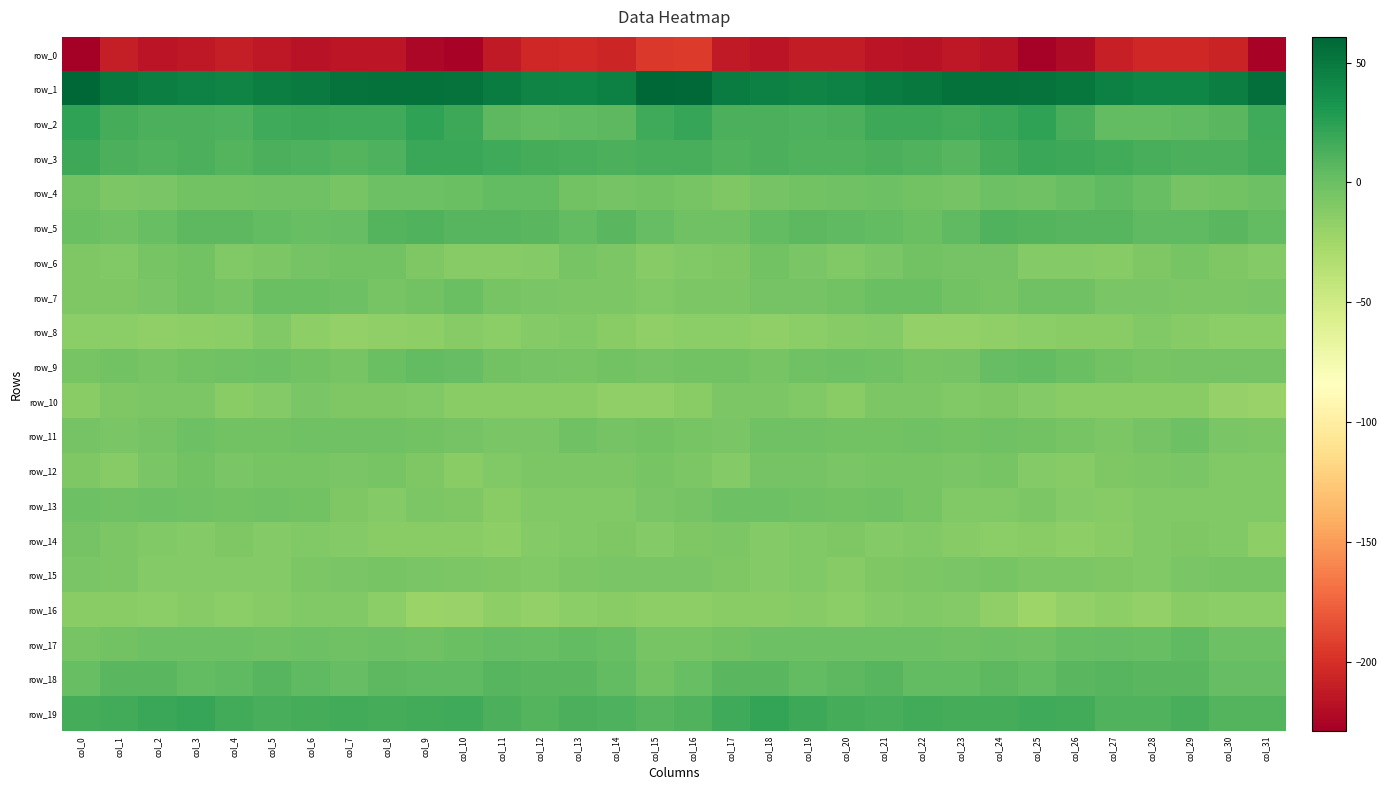

How many values in the row_9 series are below -3?

20